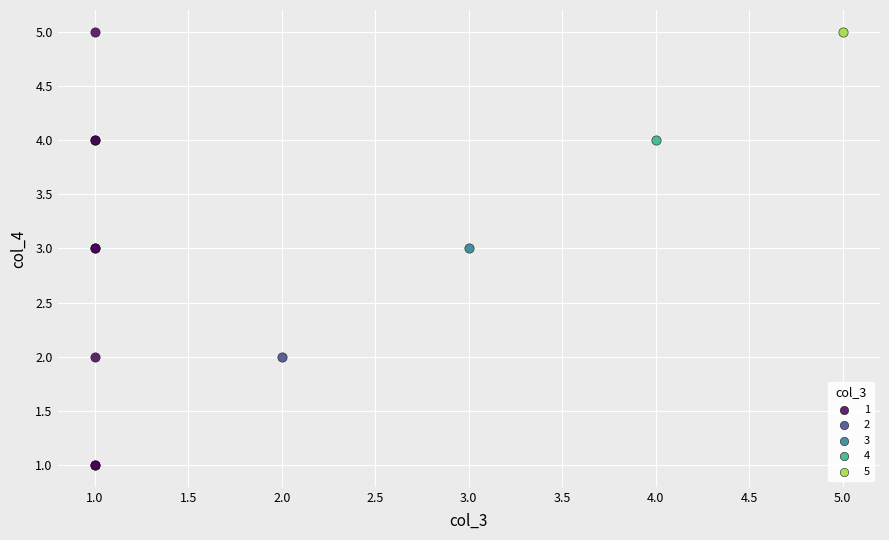

What are all the series names shown in the legend?

1, 2, 3, 4, 5